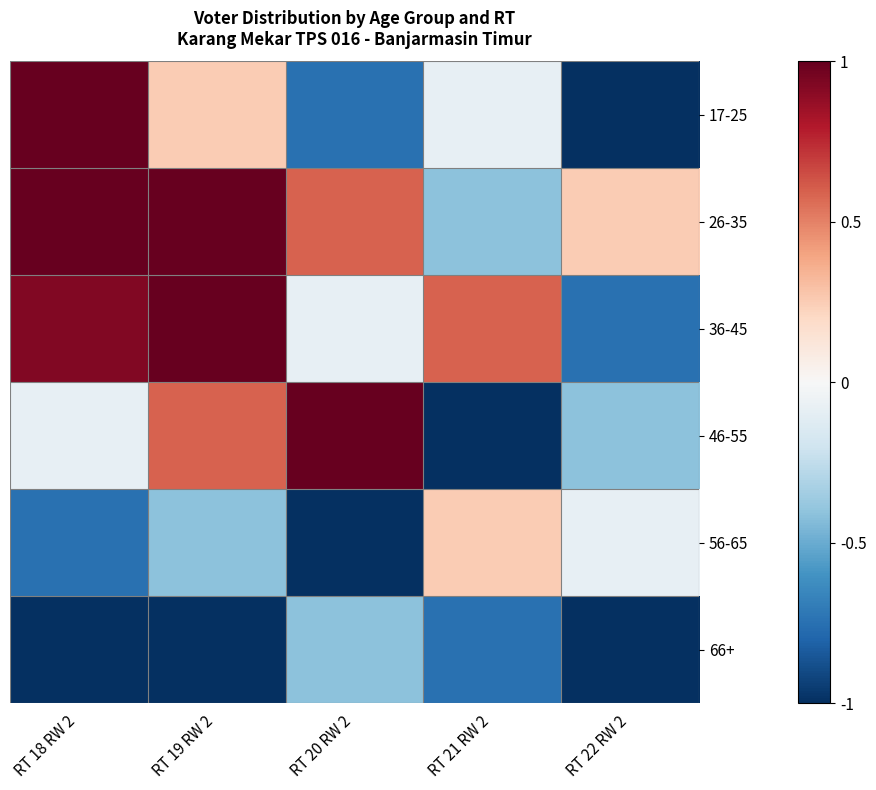

At which category is the sum across all series the highest?

RT 19 RW 2